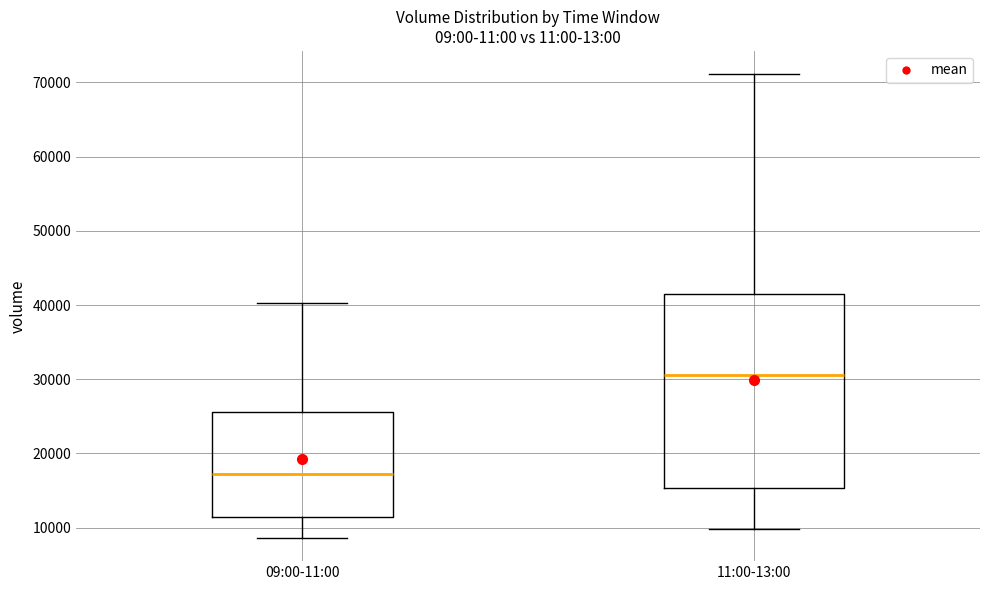

Reading left to right, read every box against the y-axis: the position of its median line, the range the box covers, and the ends of its whiskers. The values are not printed on the chart, so give them approximately, as read against the axis.

09:00-11:00: median 17000, box 11000 to 26000, whiskers 9000 to 40000
11:00-13:00: median 31000, box 15000 to 41000, whiskers 10000 to 71000